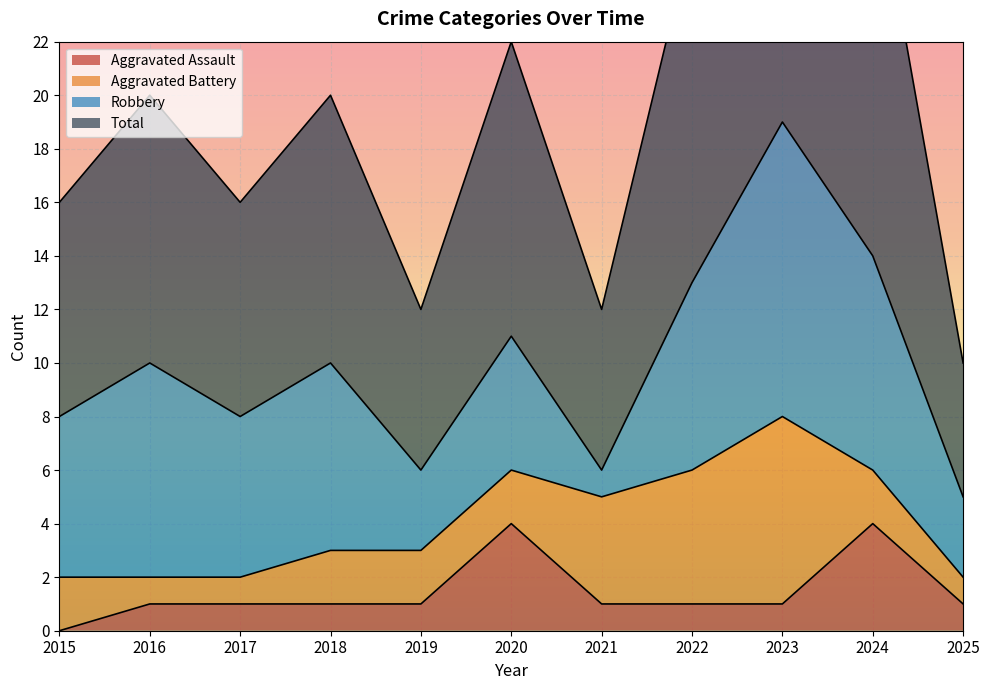

Is it true that Aggravated Assault equals 1 at 2017?

True